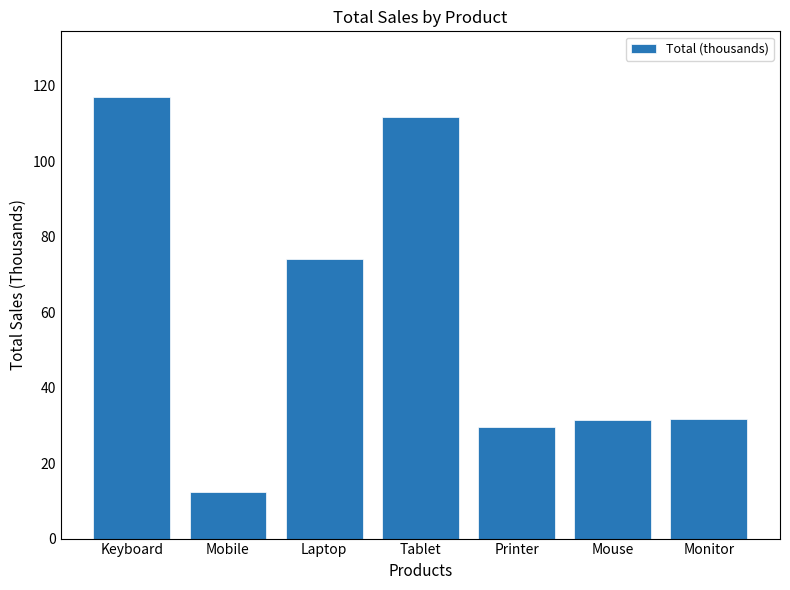

What is the sum of all values?

407.7